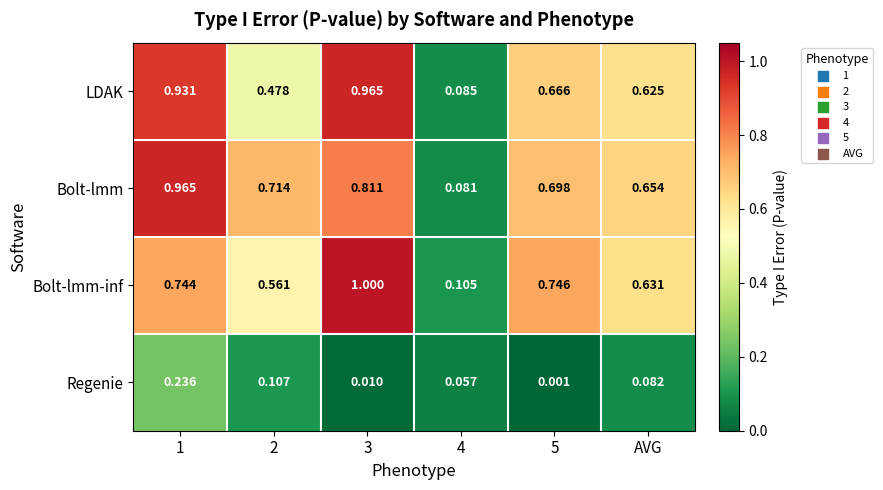

At which category is the sum across all series the highest?

1